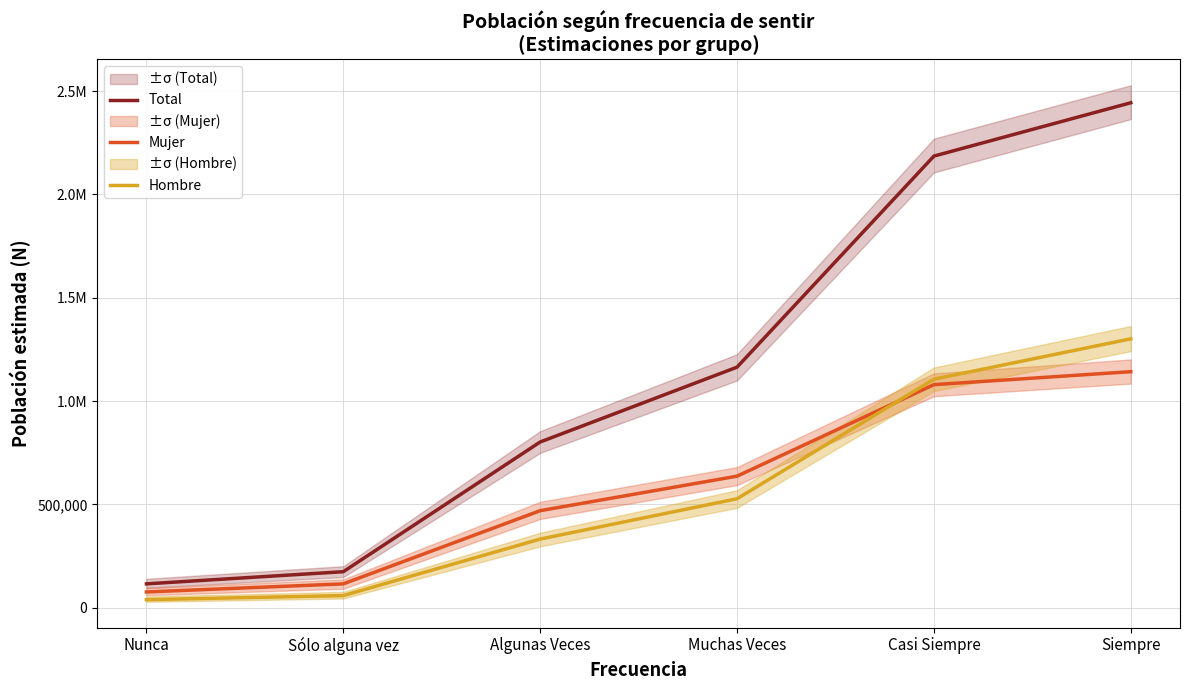

What is the difference between the Hombre values at Nunca and Algunas Veces?

293184